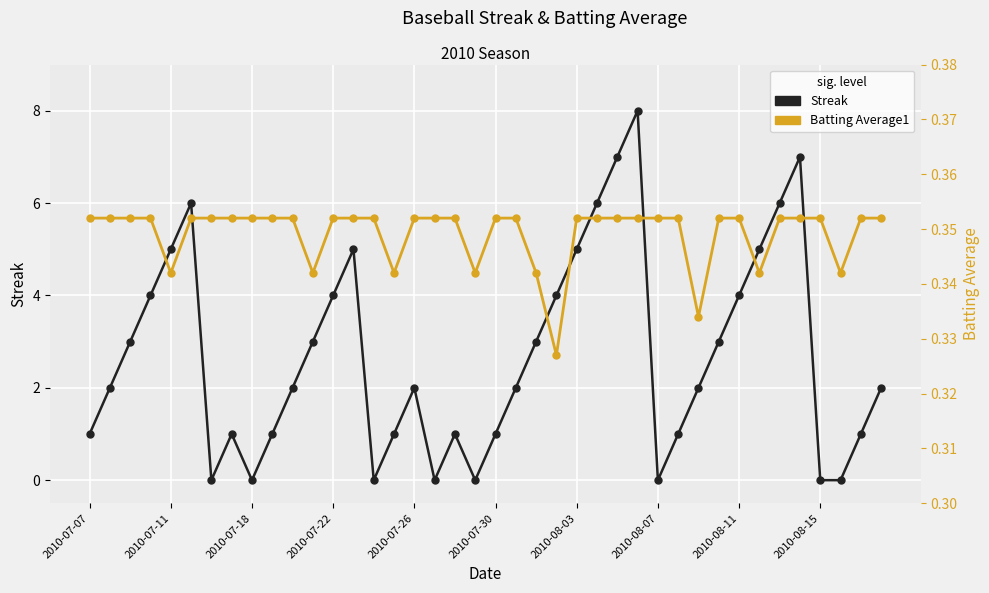

How many Batting Average1 values are between 0 and 1?

40